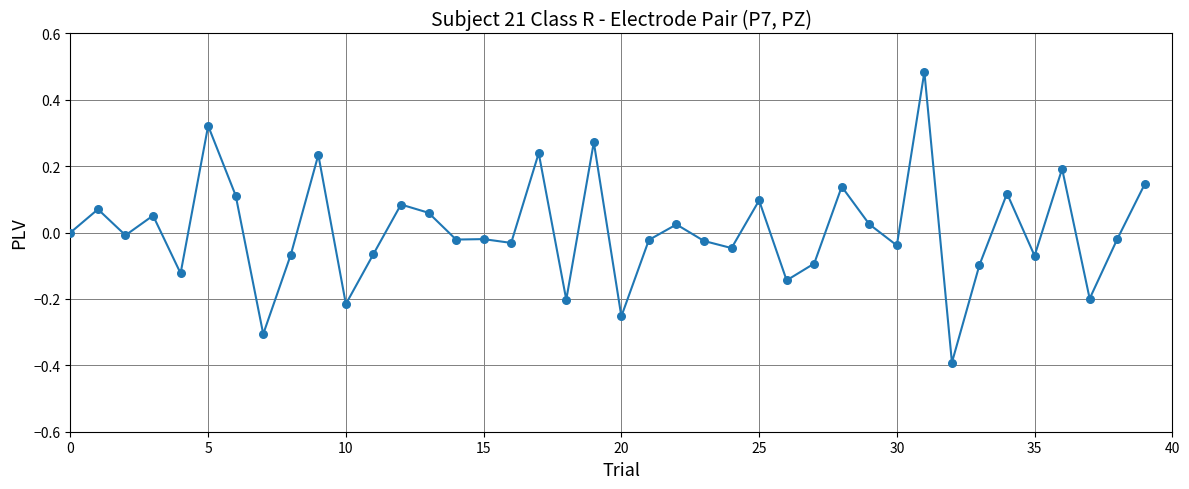

What is the minimum value shown in the chart?

-0.4